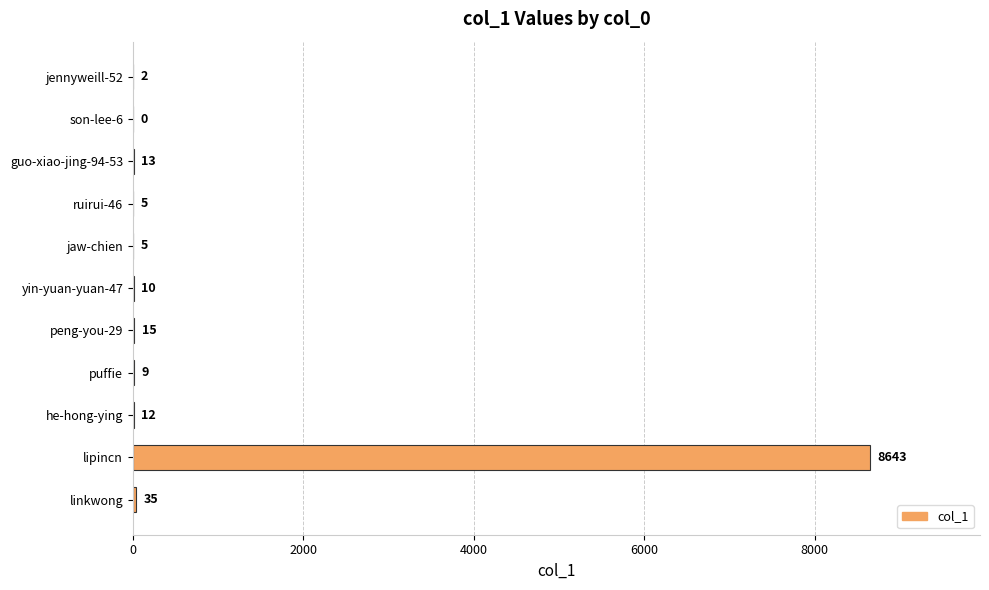

Reading bottom to top, extract all data points from this chart.

linkwong=35	lipincn=8643	he-hong-ying=12	puffie=9	peng-you-29=15	yin-yuan-yuan-47=10	jaw-chien=5	ruirui-46=5	guo-xiao-jing-94-53=13	son-lee-6=0	jennyweill-52=2